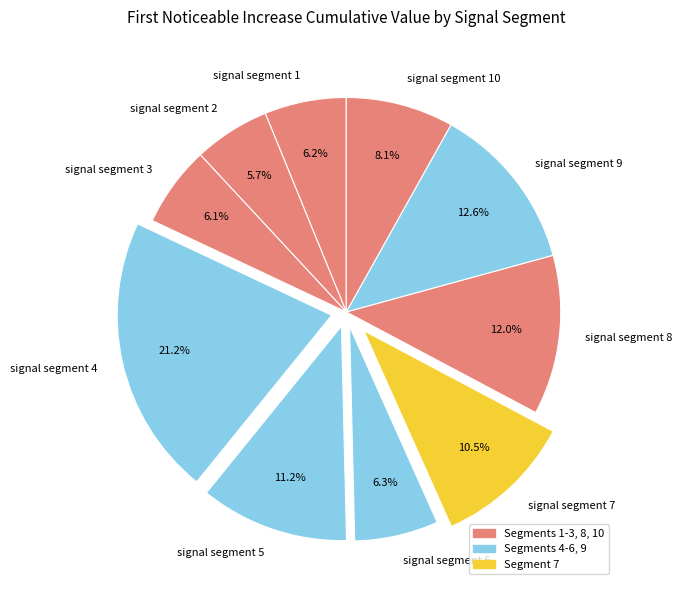

Between signal segment 9 and signal segment 7, which is larger?

signal segment 9